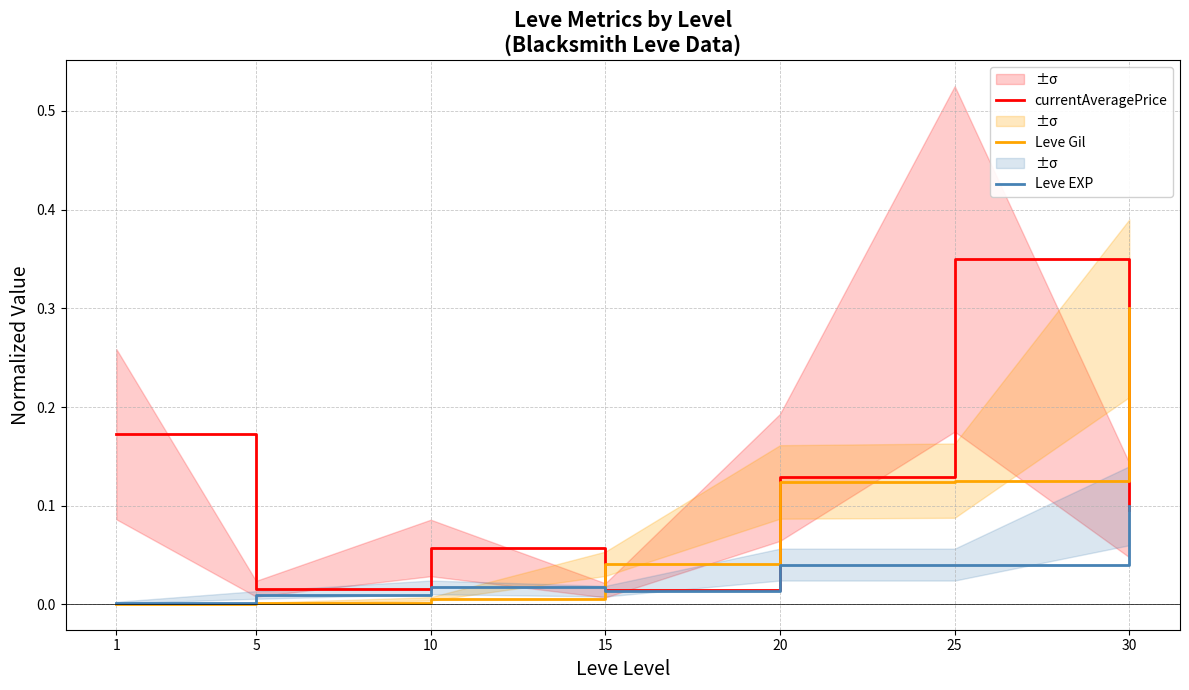

Which series changed the most between 1 and 25?

currentAveragePrice